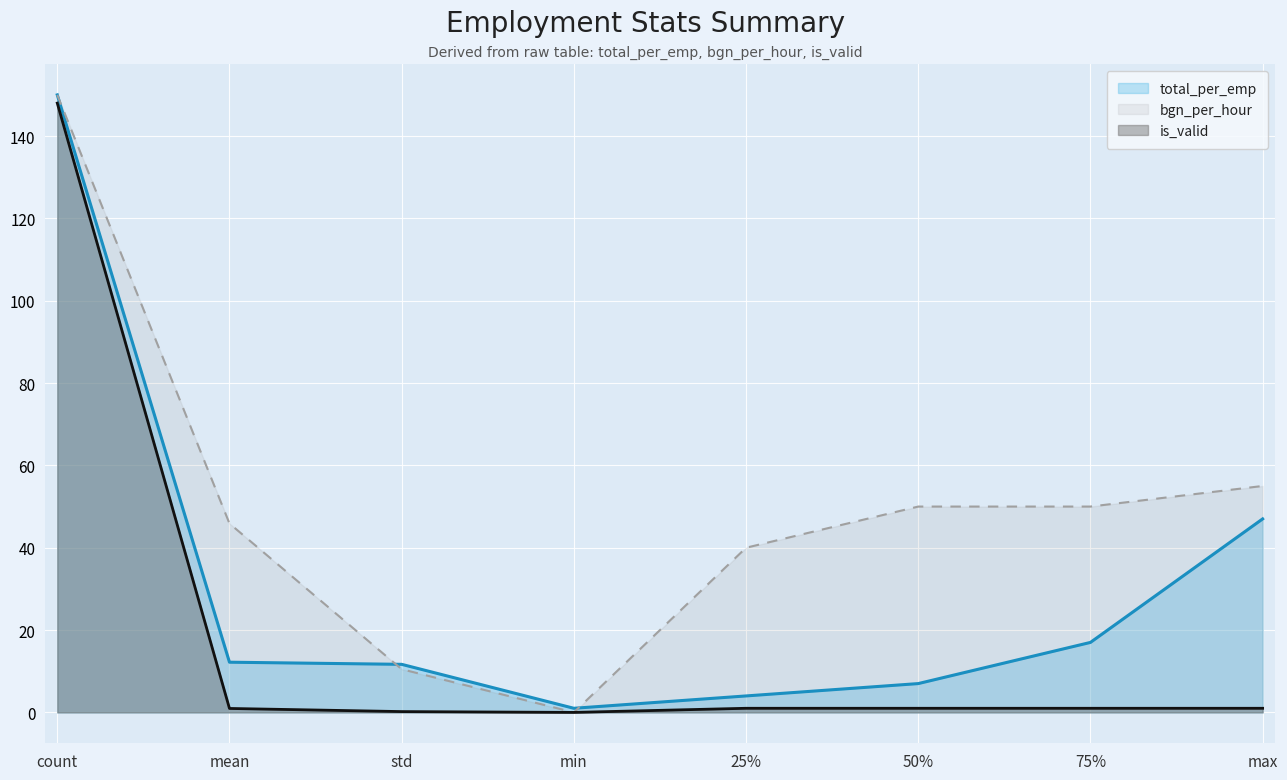

What is the sum of the is_valid values at min and mean?

1.0